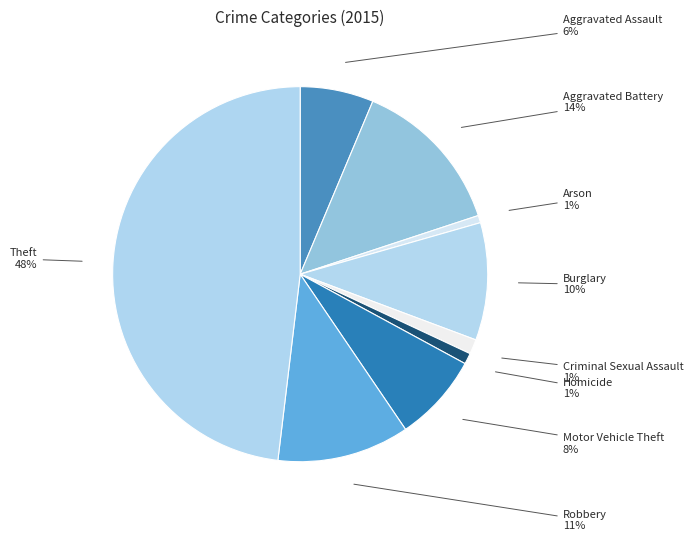

True or false: Aggravated Battery accounts for 23% of the total.

False